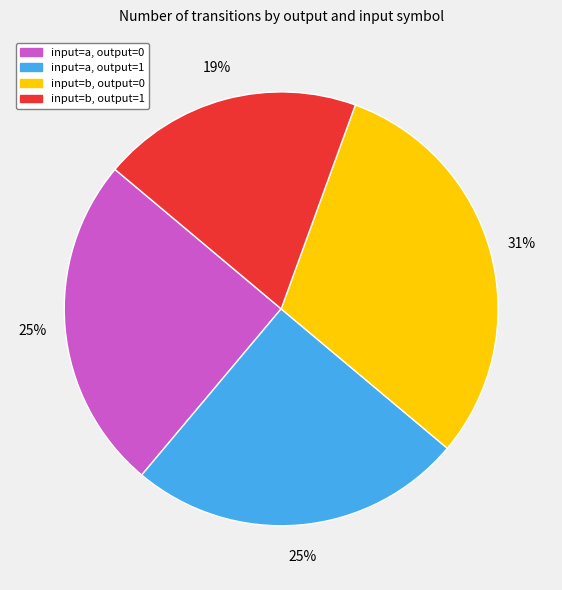

Is there a majority slice in this chart?

No